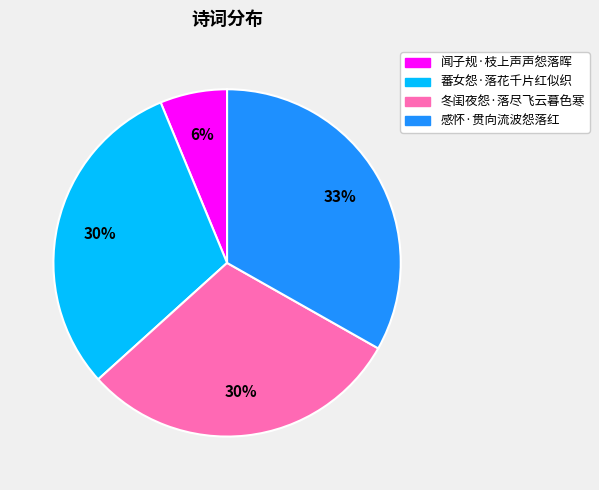

Do 蕃女怨·落花千片红似织 and 感怀·贯向流波怨落红 together represent more than half of the pie?

Yes